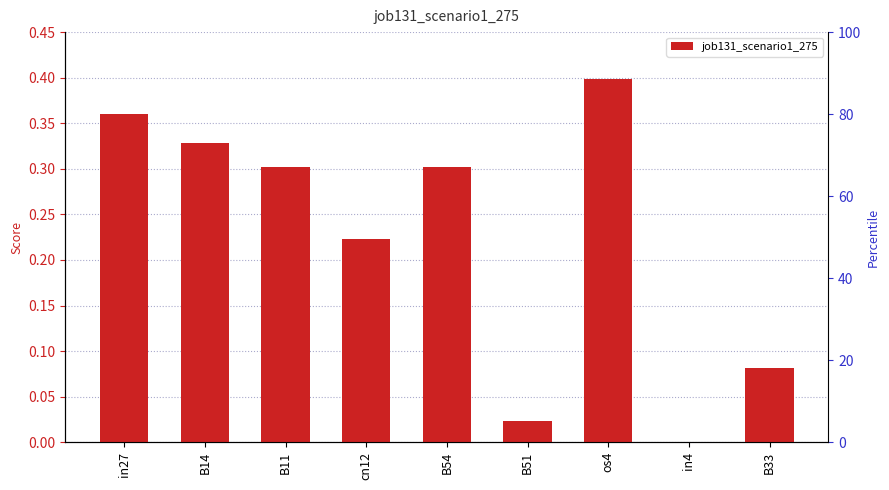

What is the difference between the maximum and minimum values?

0.4